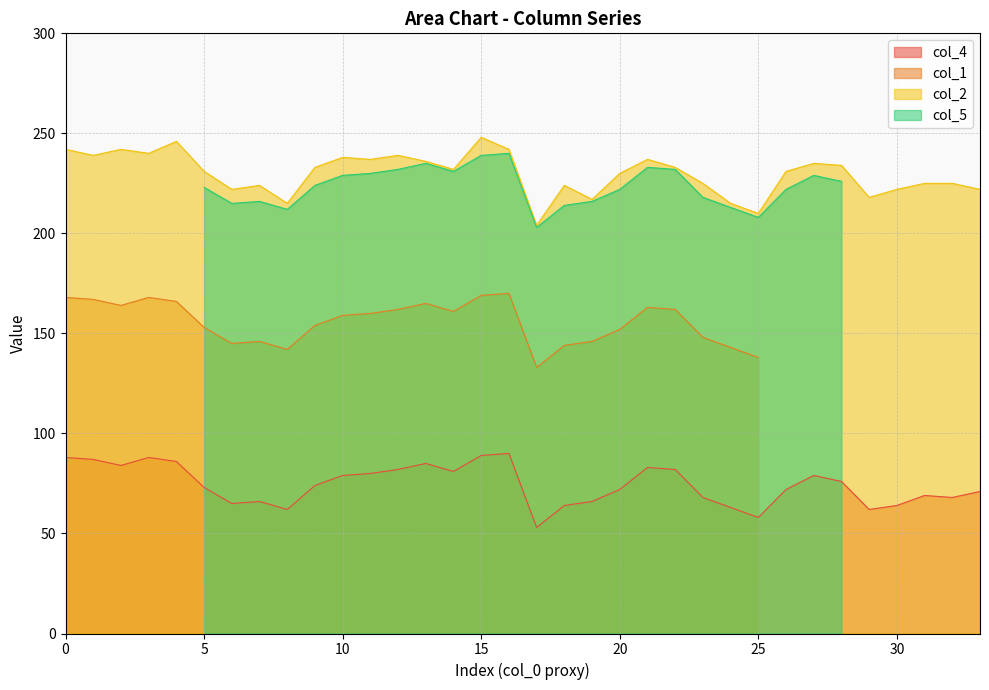

True or false: col_2 and col_4 intersect in this chart.

False